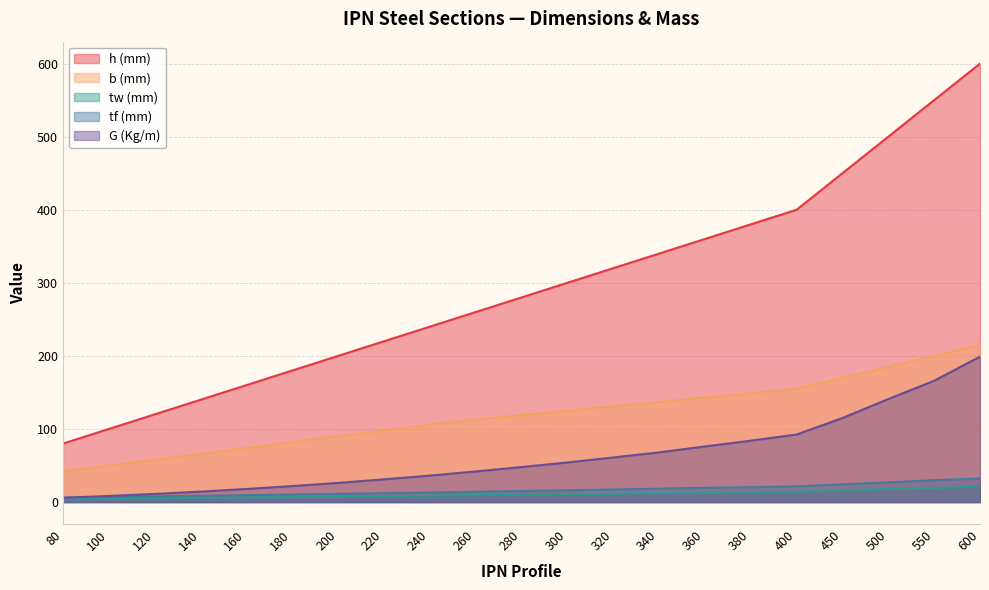

What is the average value of the b (mm) series?

119.4